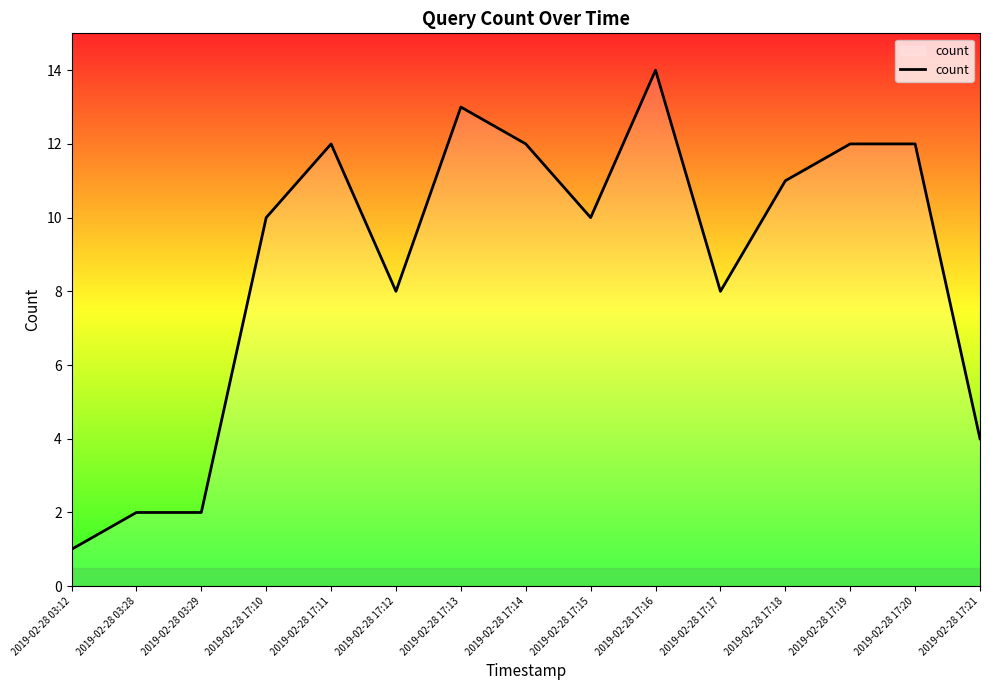

Reading left to right, list all the values displayed in this chart.

2019-02-28 03:12=1	2019-02-28 03:28=2	2019-02-28 03:29=2	2019-02-28 17:10=10	2019-02-28 17:11=12	2019-02-28 17:12=8	2019-02-28 17:13=13	2019-02-28 17:14=12	2019-02-28 17:15=10	2019-02-28 17:16=14	2019-02-28 17:17=8	2019-02-28 17:18=11	2019-02-28 17:19=12	2019-02-28 17:20=12	2019-02-28 17:21=4